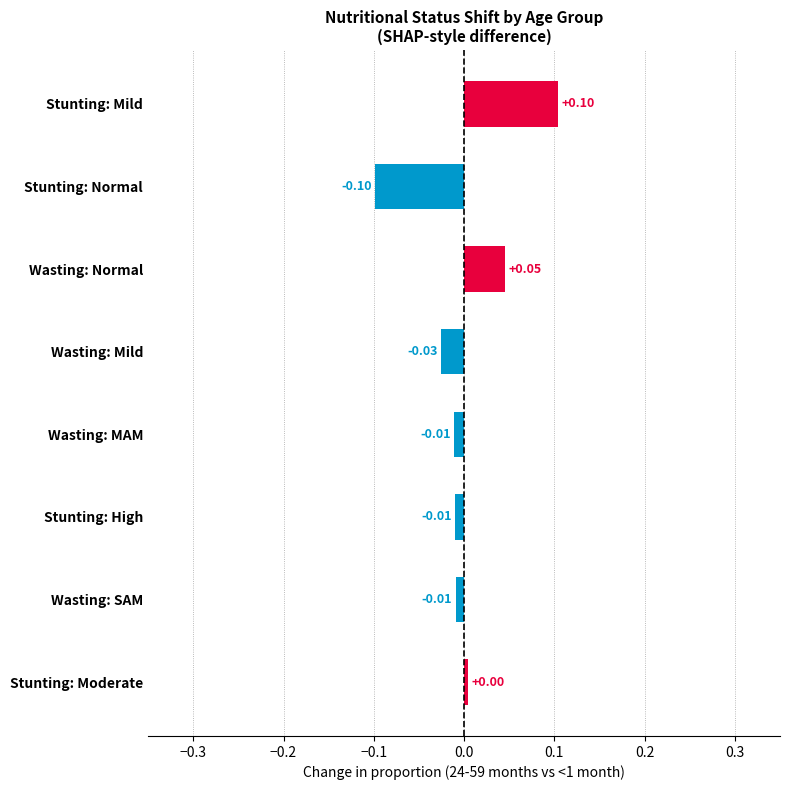

Which category has the highest value across all series?

Stunting: Mild